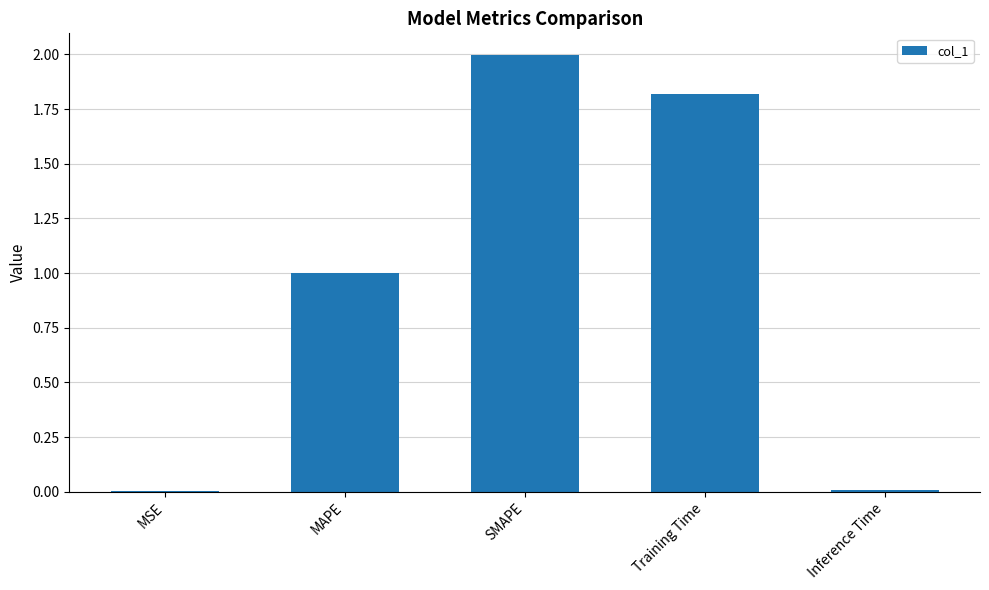

What is the sum of all values?

4.8